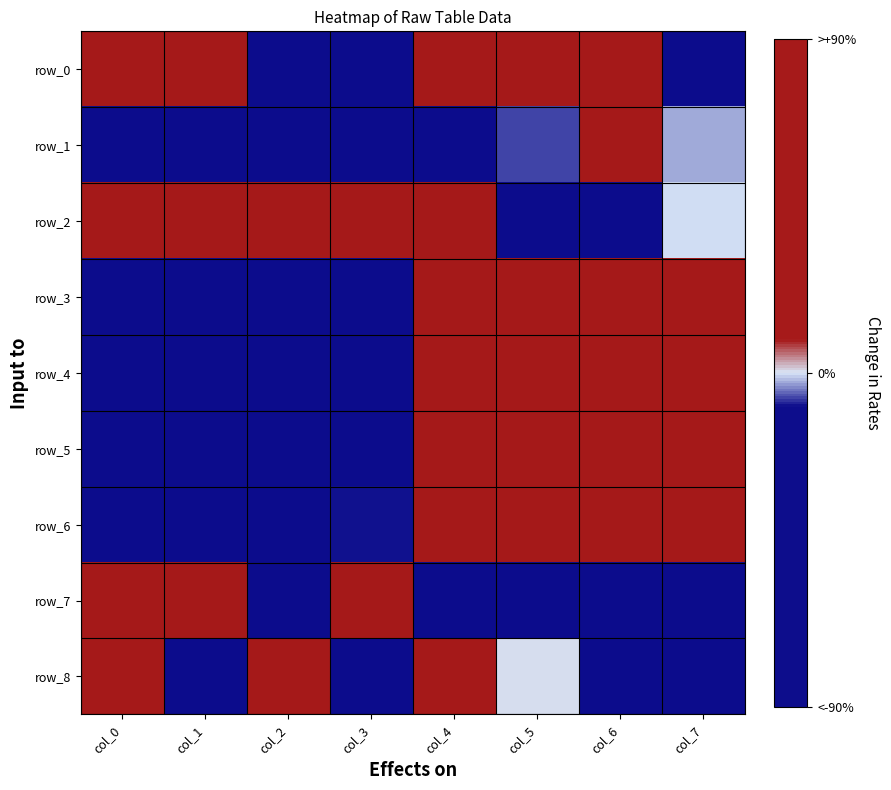

What is the smallest value displayed?

-1.0